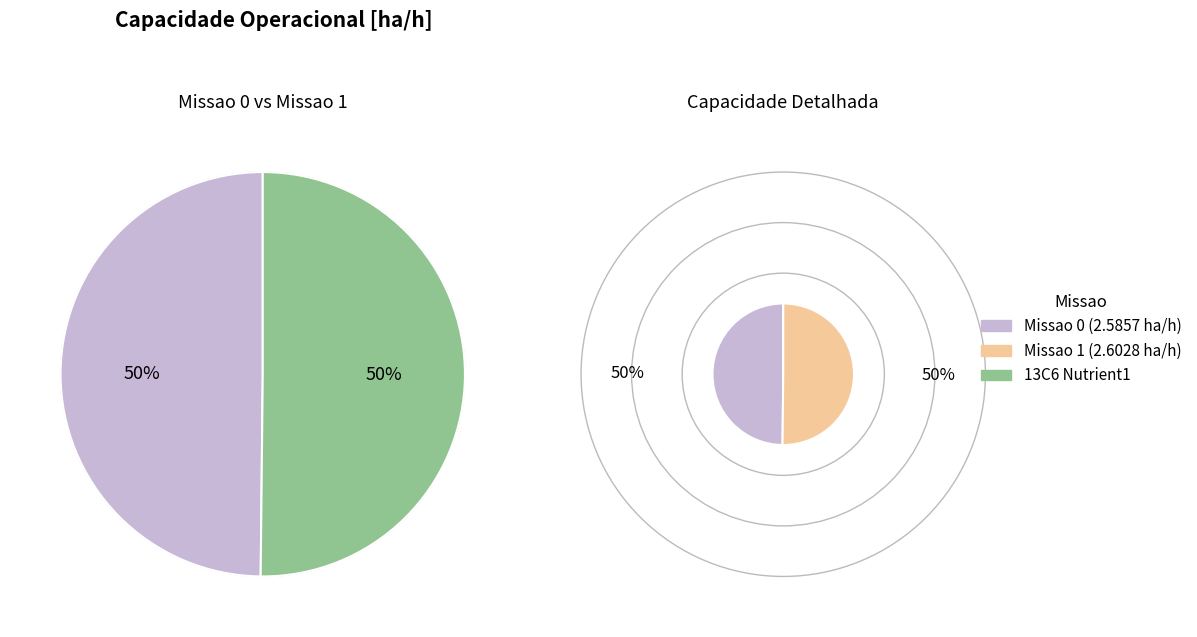

Is there any slice that represents more than half of the pie?

Yes